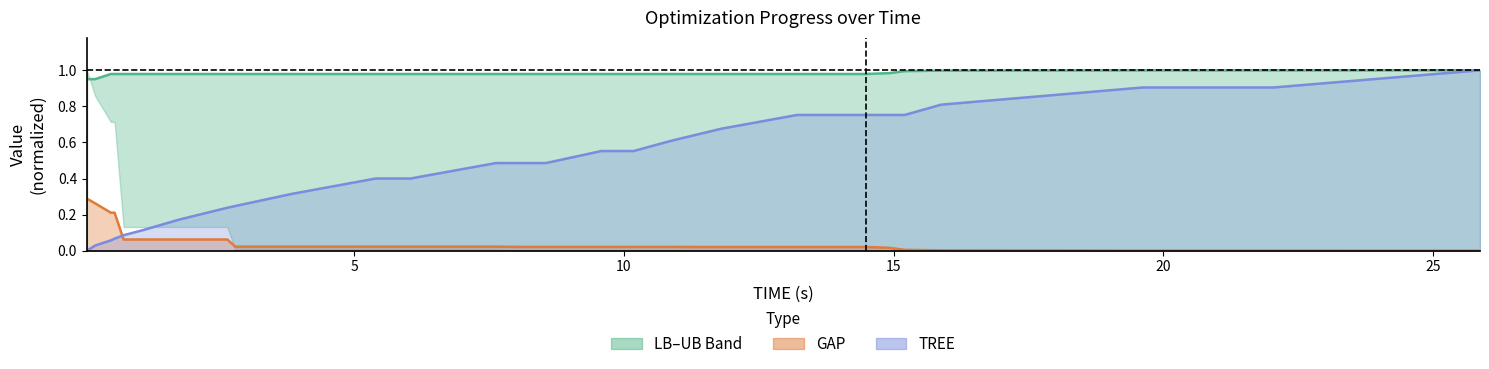

What is the sum of all GAP line values?

3.0